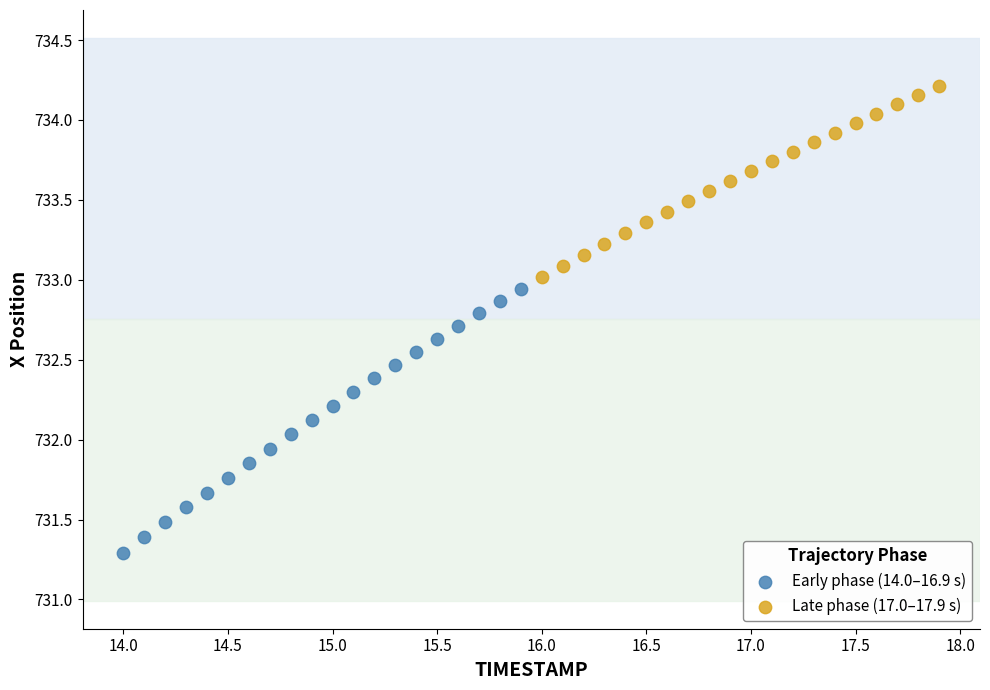

Which series has the widest spread of Y values?

Early phase (14.0–16.9 s)